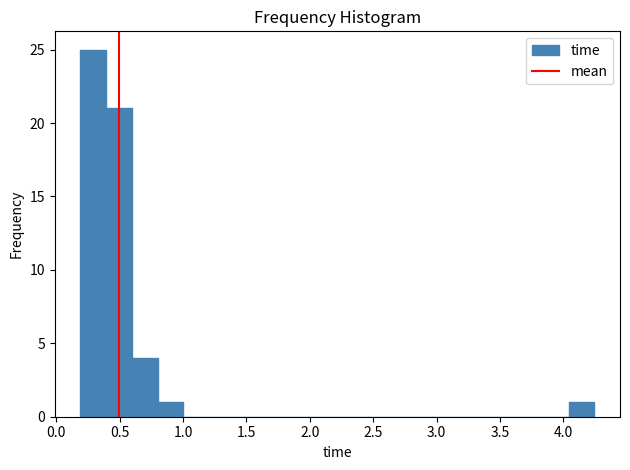

What is the height of the bar covering 0.60 to 0.80 on the x-axis? Neither the bar edges nor the heights are printed on the chart, so give them approximately, as read against the axes.

4